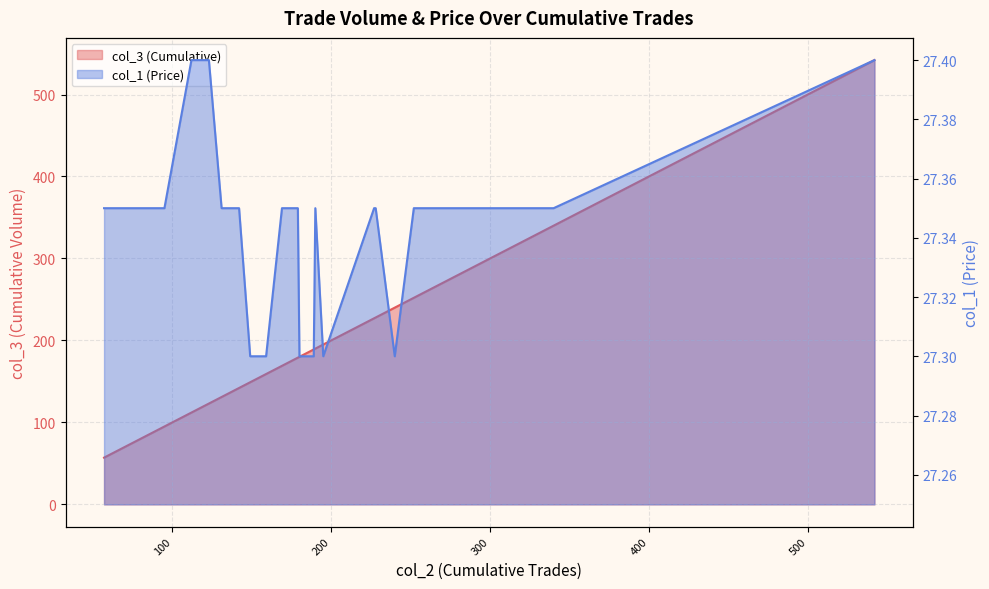

What is the highest value of the col_3 (Cumulative) series?

542.0